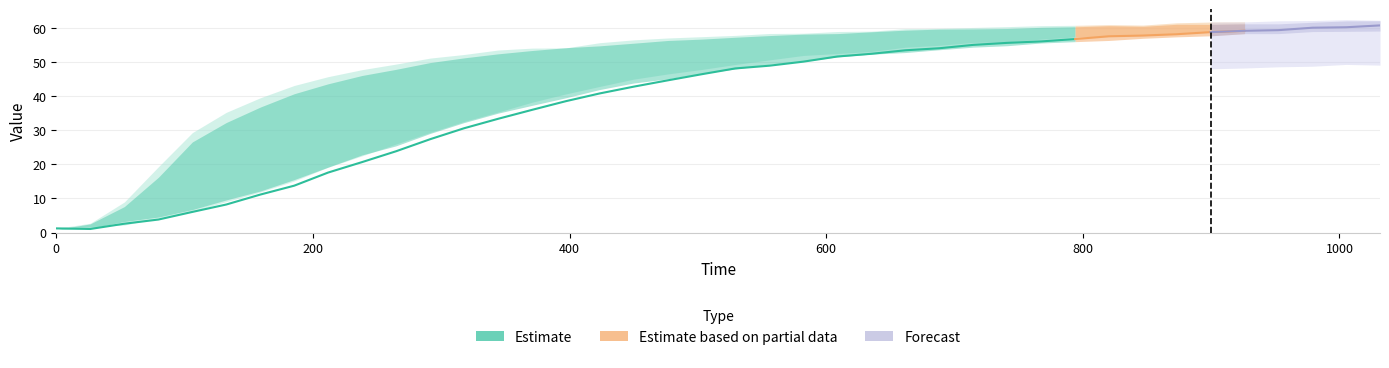

How many categories are shown in the chart?

31